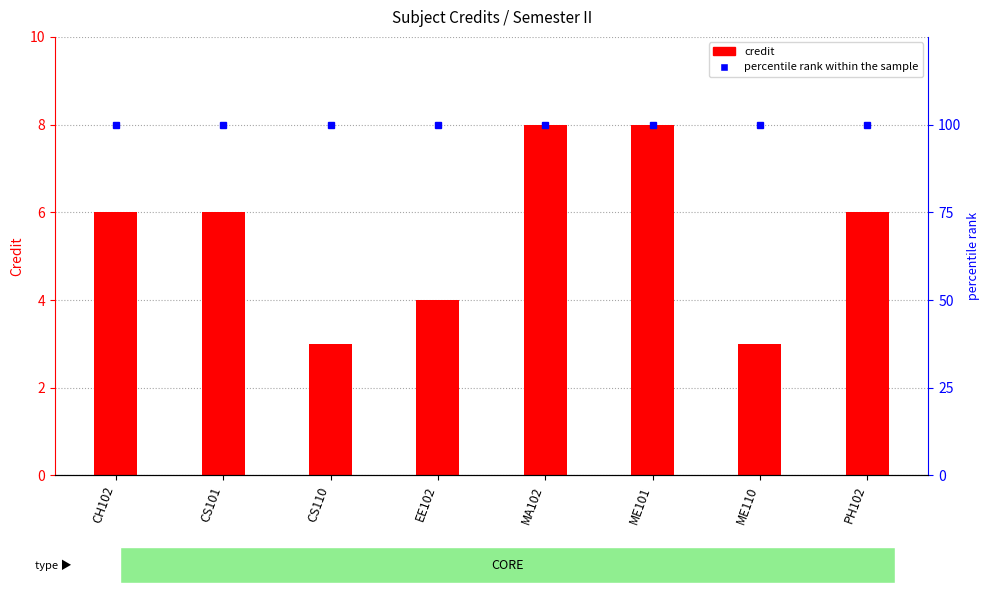

List the series in order of their overall mean, highest first.

percentile rank within sample, Credit